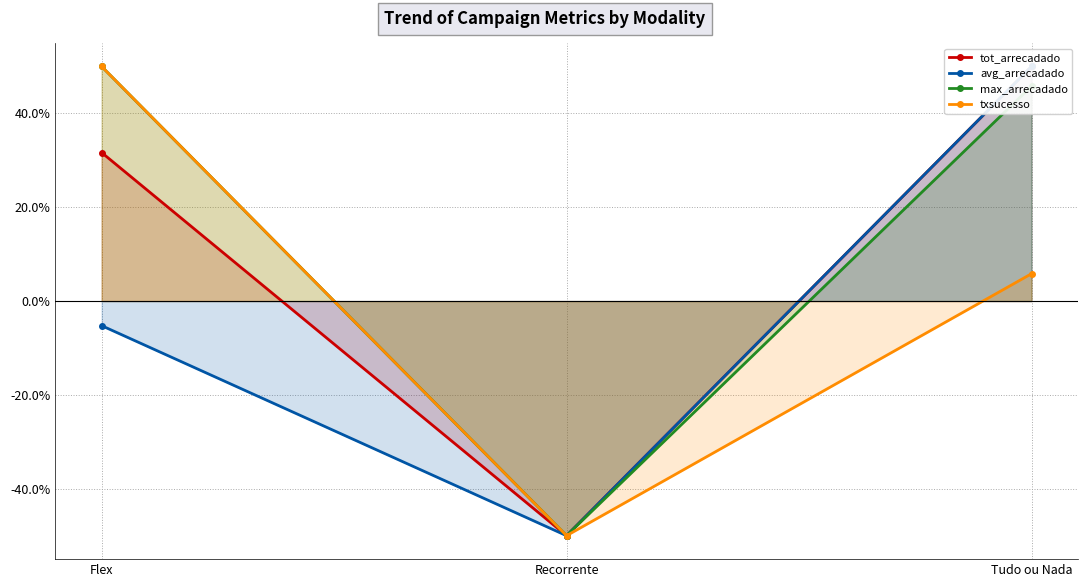

Does the chart have visible grid lines?

Yes